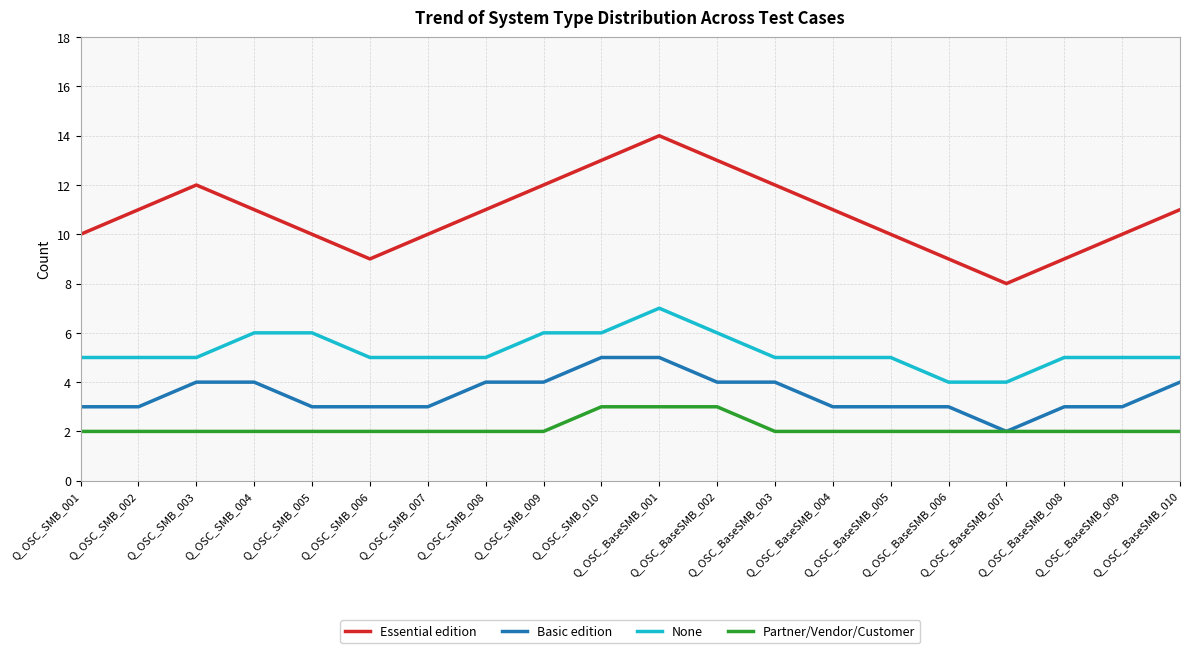

Which series has the widest spread of values?

Essential edition